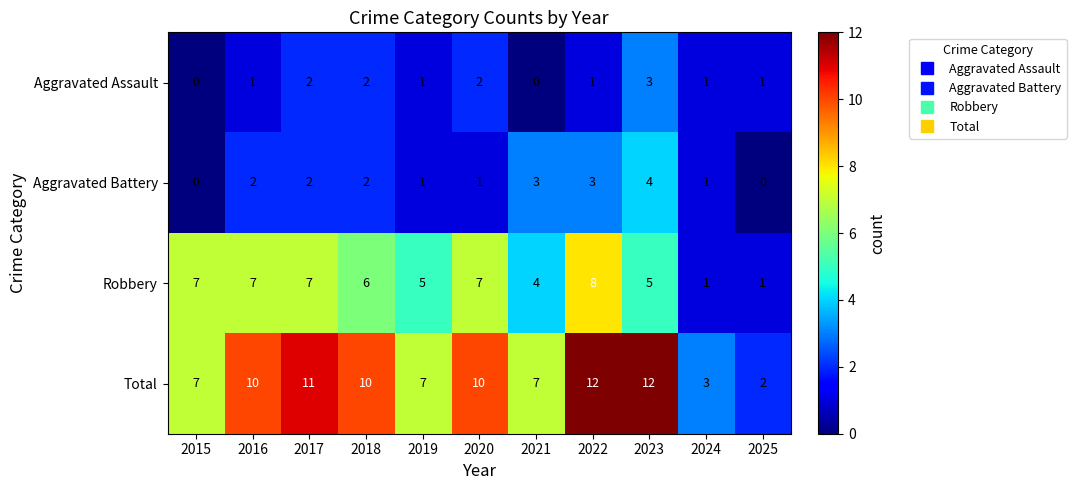

Which series has the widest spread of values?

Total